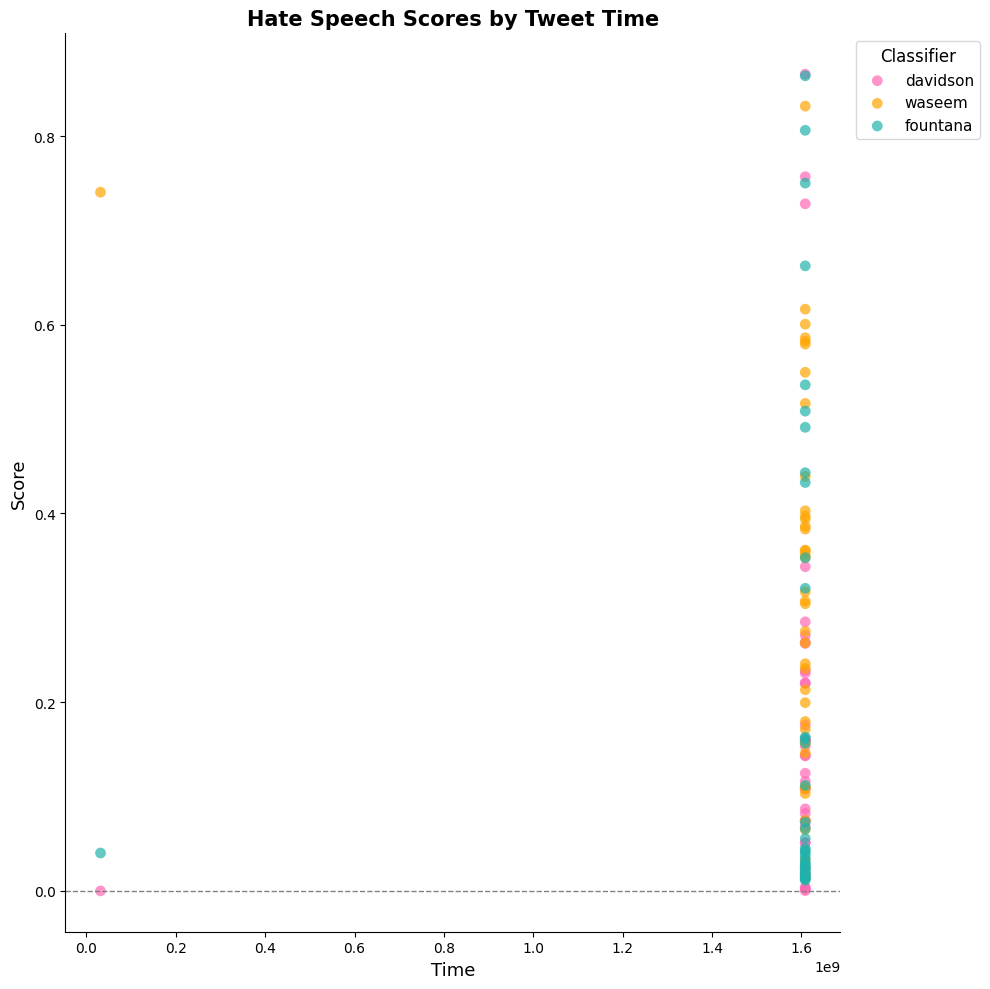

Which series contains the lowest Y value?

davidson